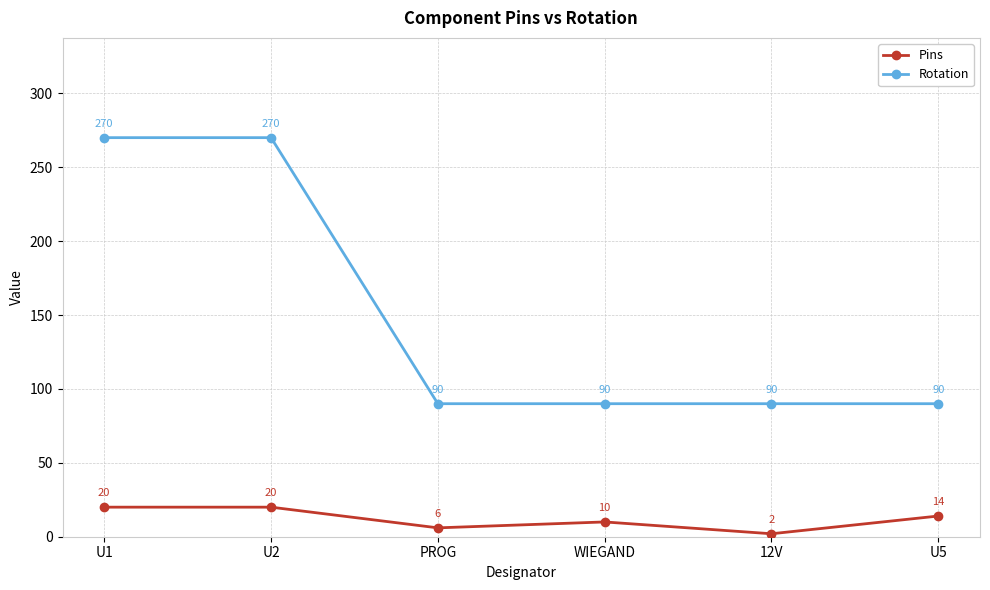

What is the spread (max minus min) of values at 12V?

88